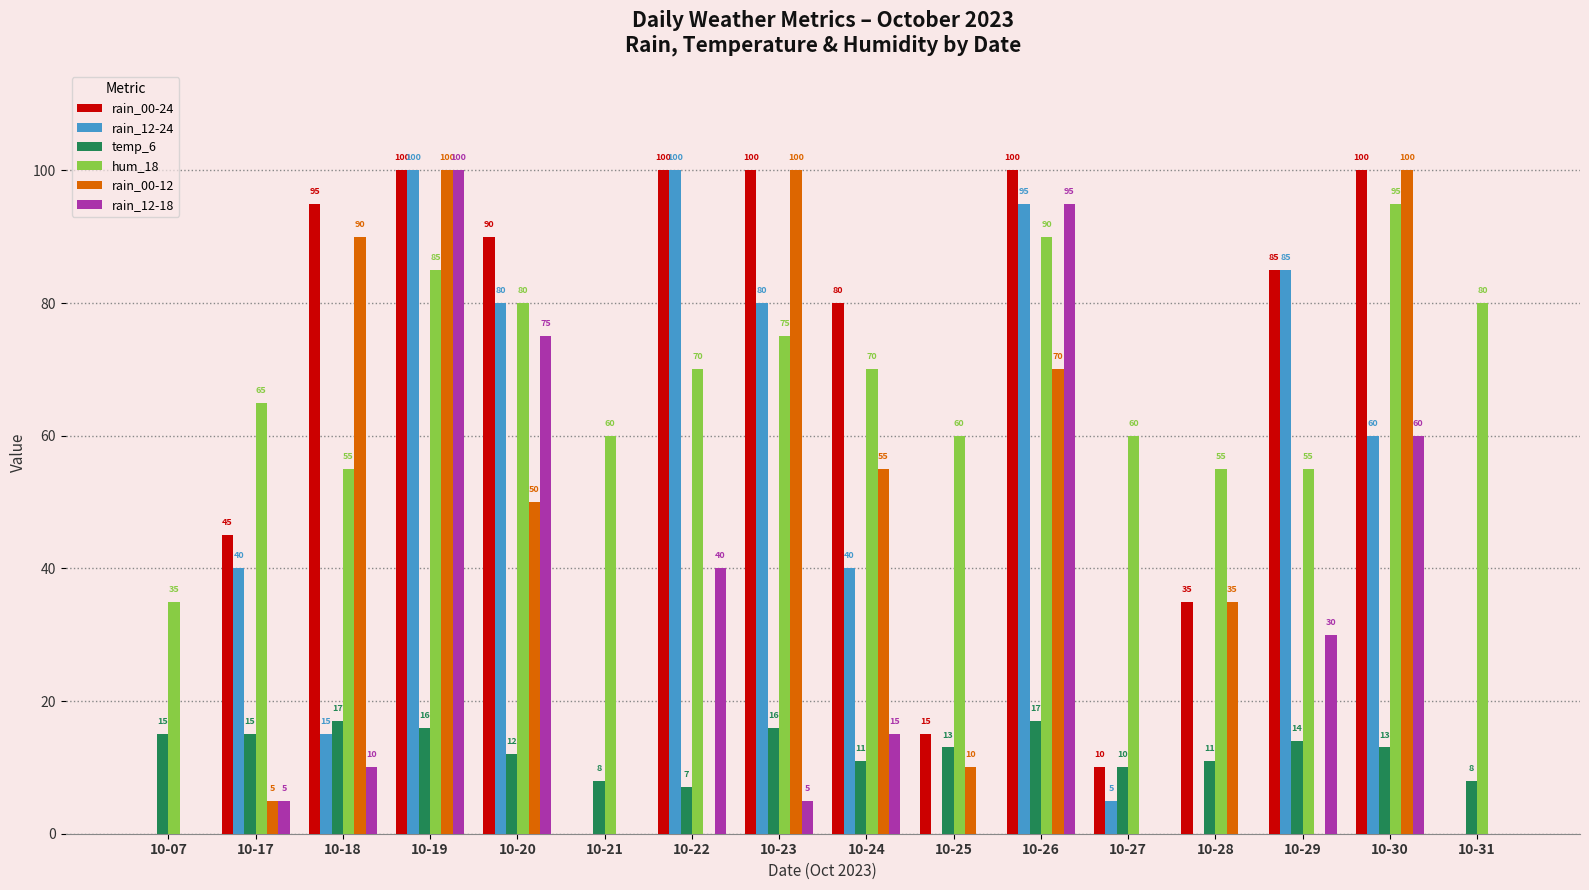

What is the maximum value for rain_00-12?

100